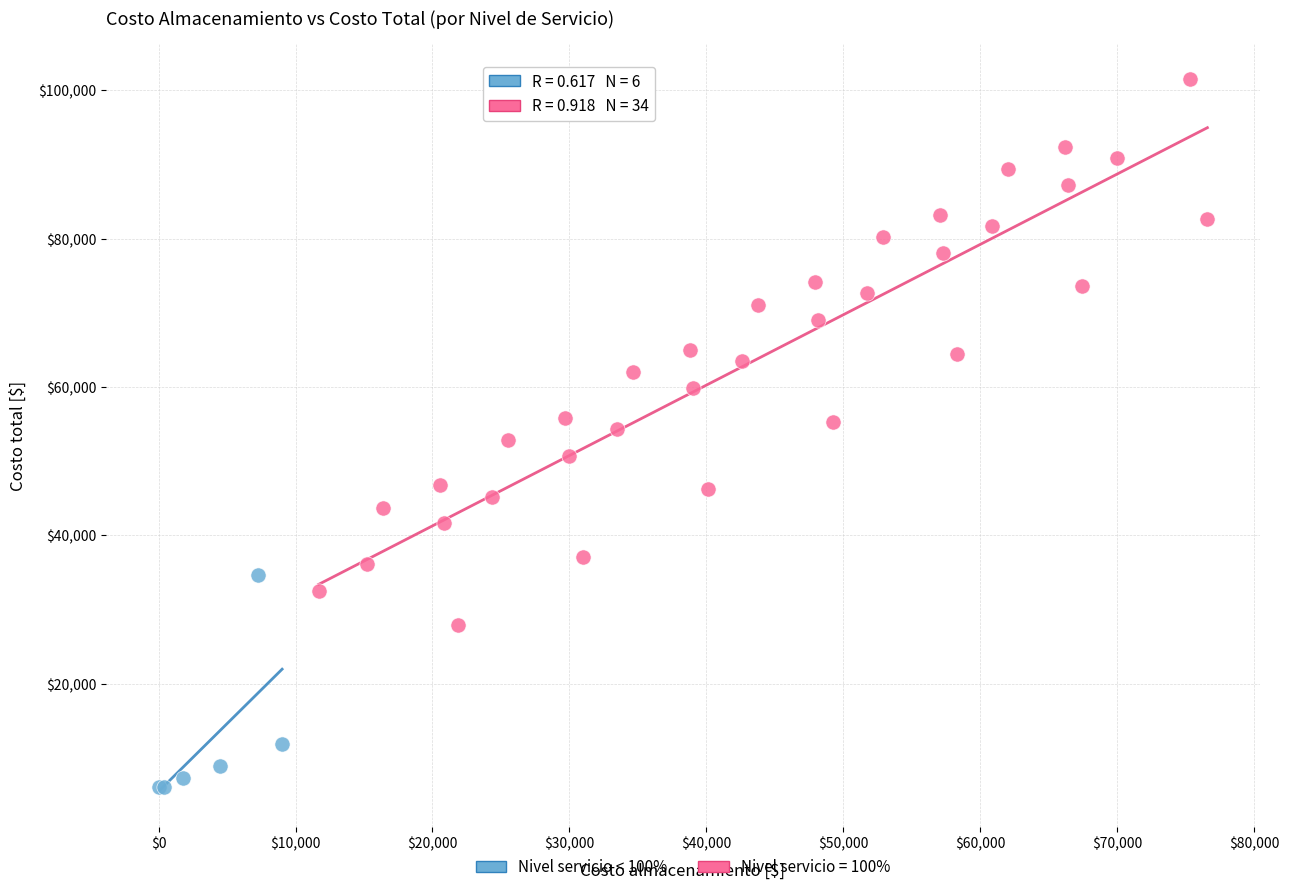

Which series reaches the maximum Y coordinate?

Nivel servicio = 100%